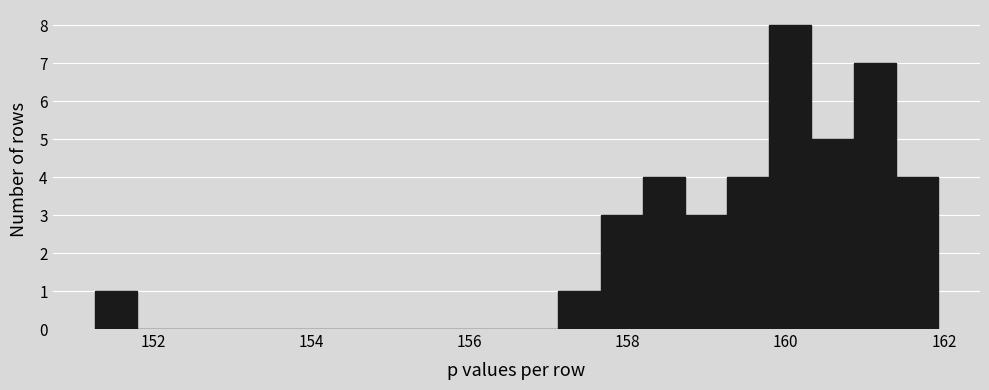

Read against the x-axis, roughly where is the centre of the tallest bar?

160.0